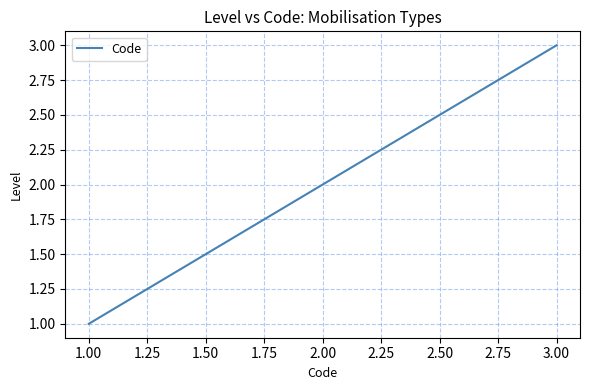

Count the number of data series in this chart.

1